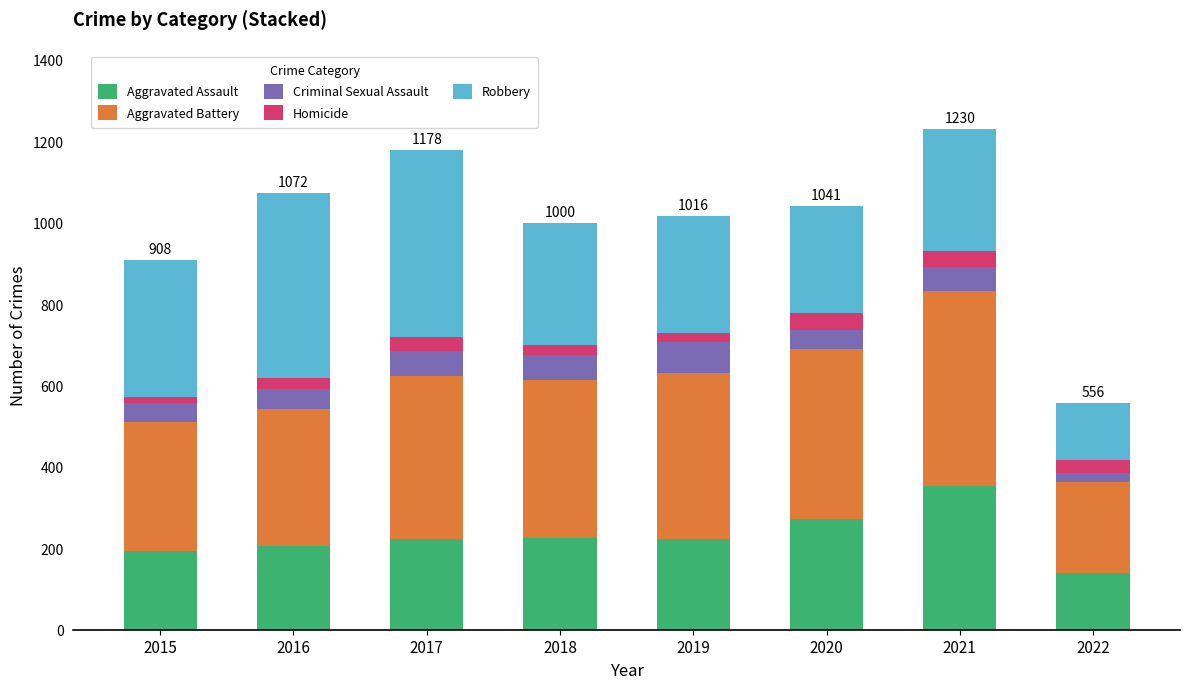

What is the minimum value for Aggravated Assault?

140